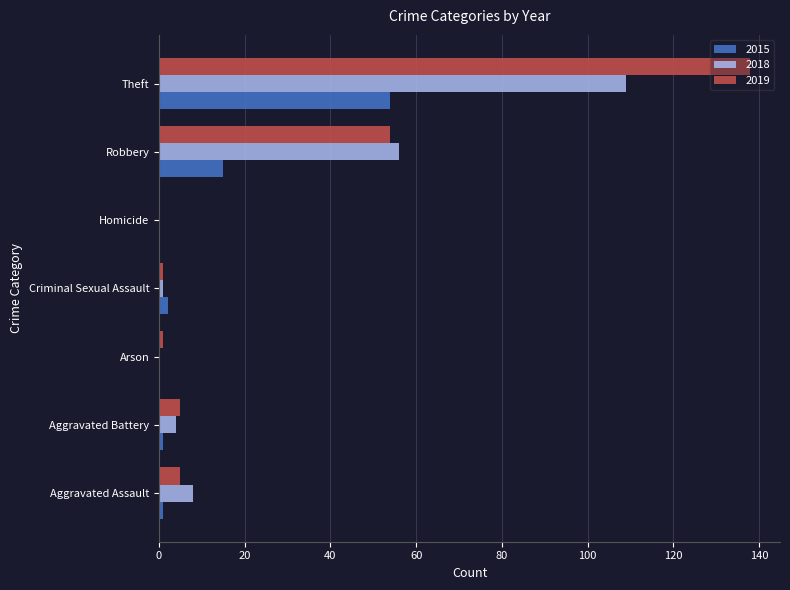

How many data points does each series have?

7